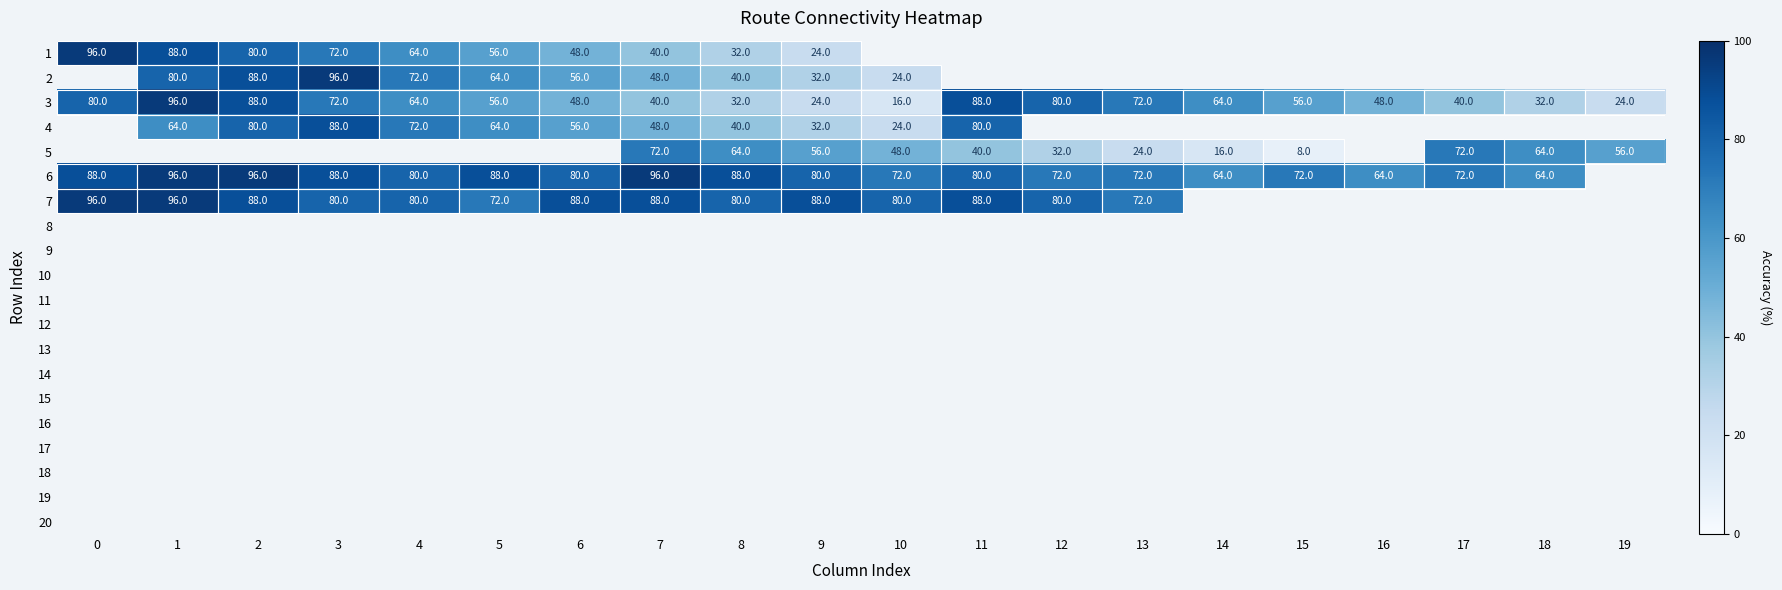

At how many categories does at least one series exceed 41?

20